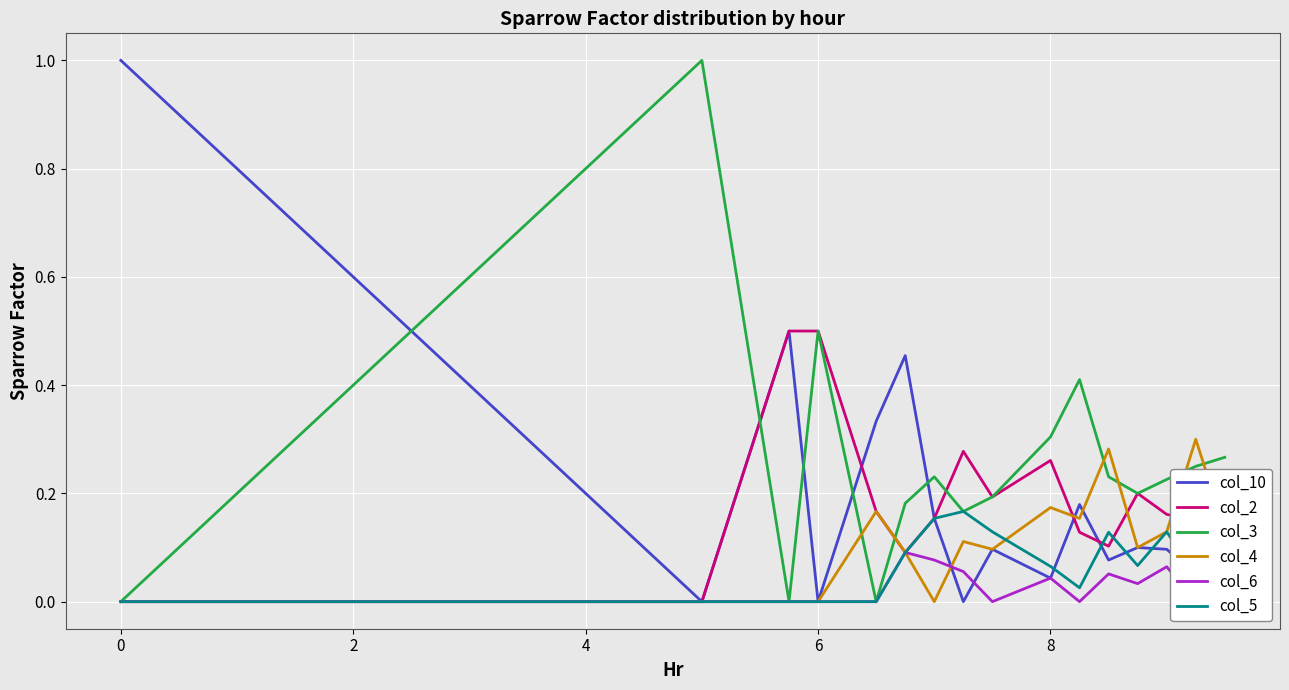

What is the highest value of the col_3 series?

1.0